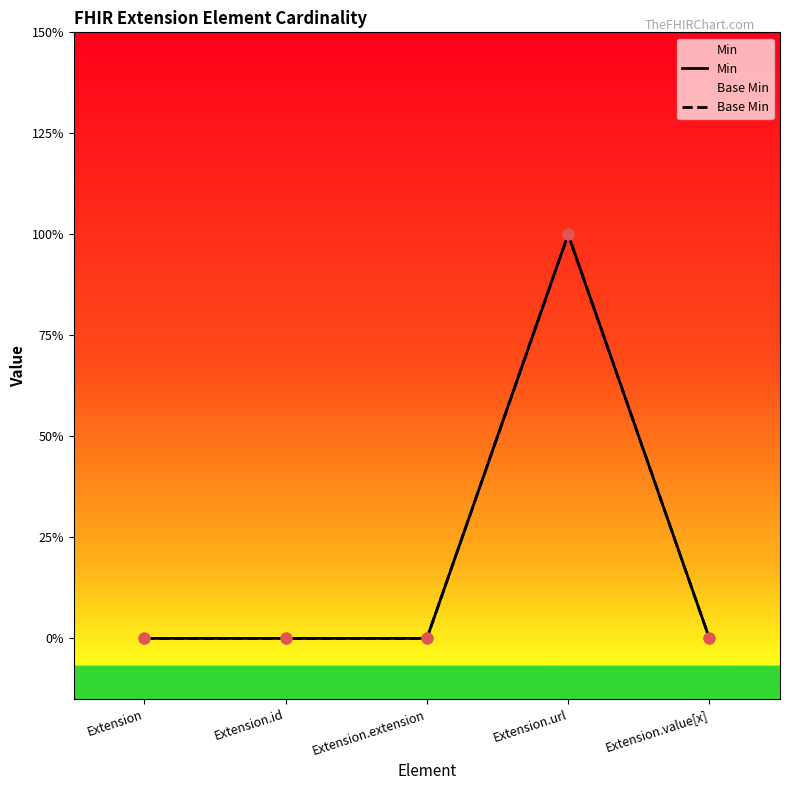

Which series has the largest total across all categories?

Min